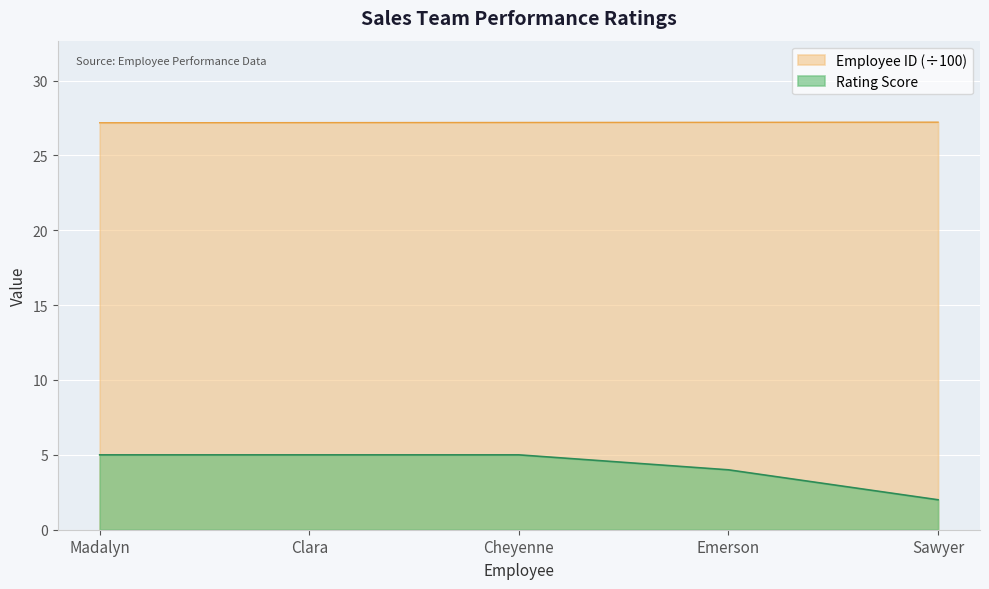

Is the value of Employee ID at Clara greater than the value of Rating Score at Sawyer?

Yes